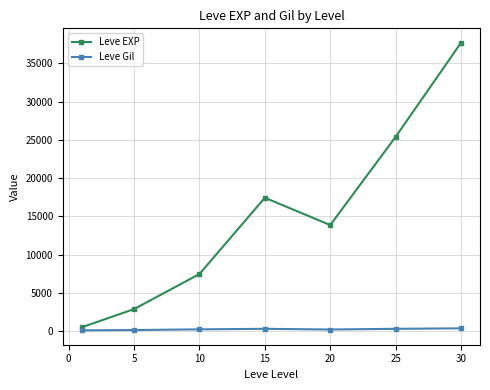

Which series has the widest spread of values?

Leve EXP